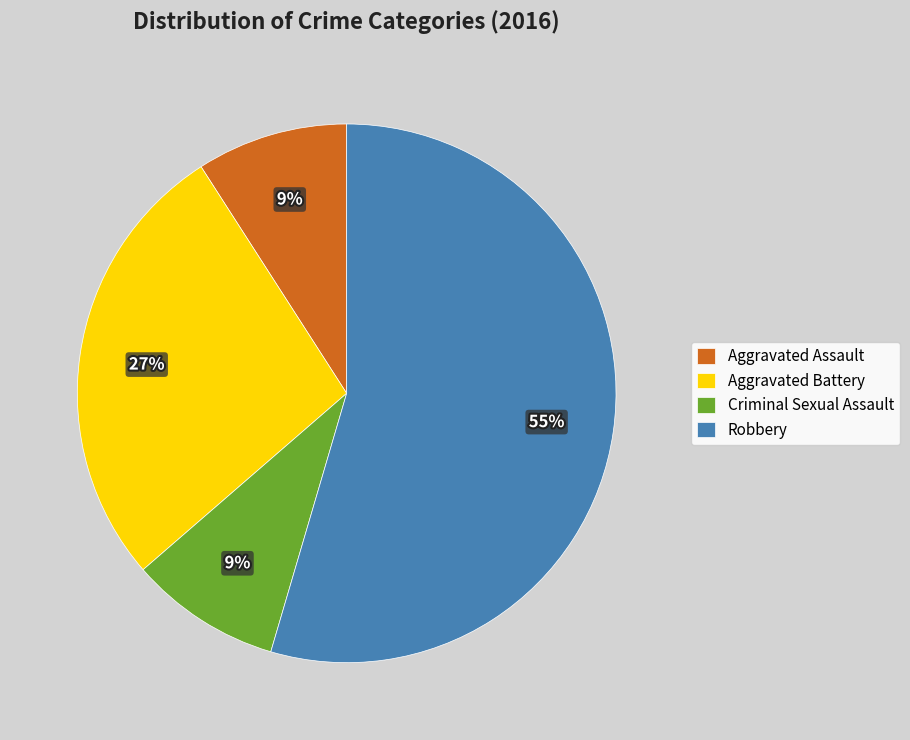

Do Aggravated Battery and Aggravated Assault together represent more than half of the pie?

No